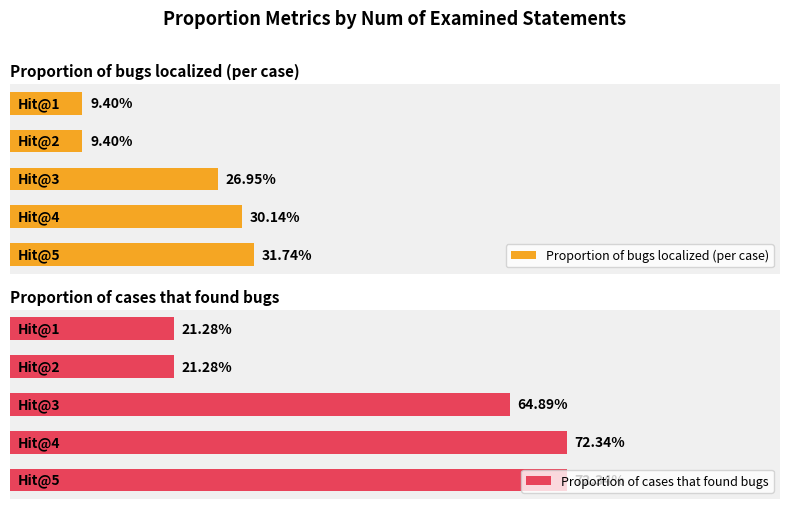

What is the value of the Proportion of bugs localized (per case) bar at the 3rd from the left?

0.3